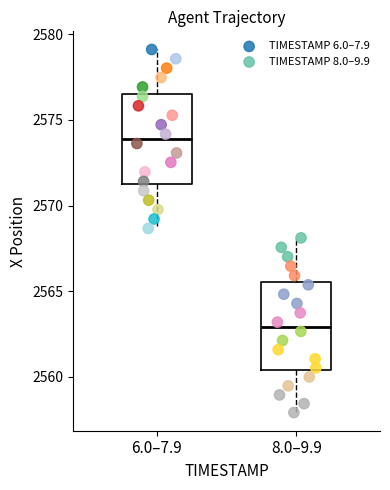

Which series has the largest Y range (max minus min)?

TIMESTAMP 6.0–7.9